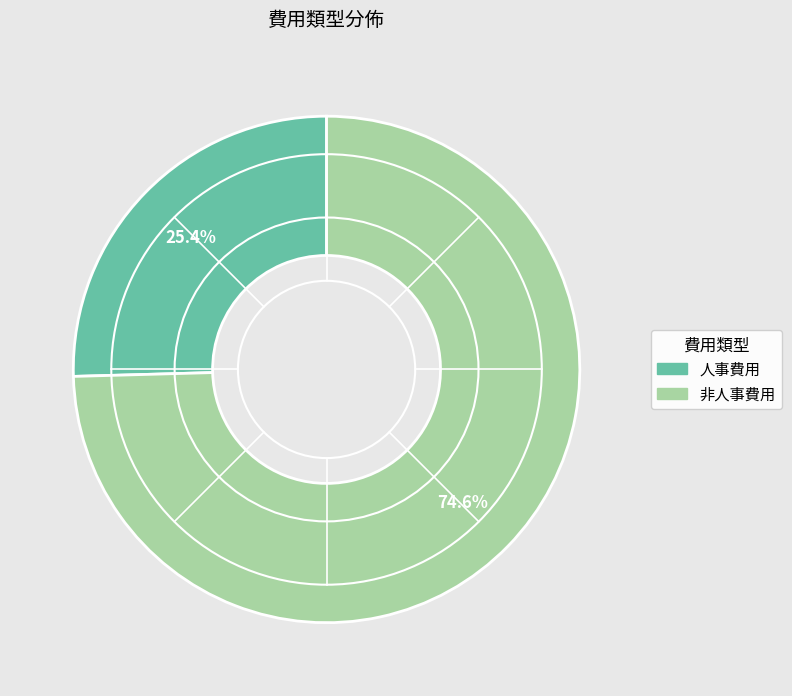

Does 人事費用 represent more than half of the total?

No